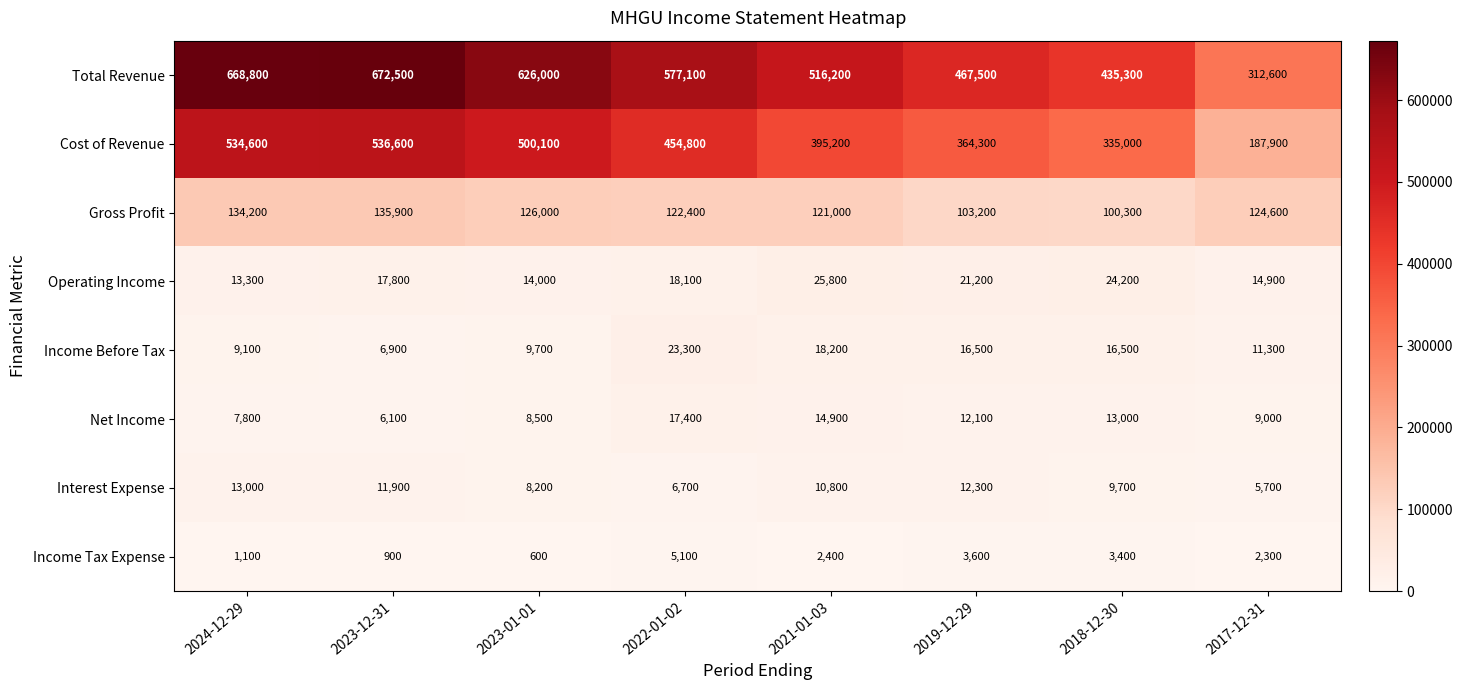

Which label corresponds to the smallest value in the chart?

2023-01-01